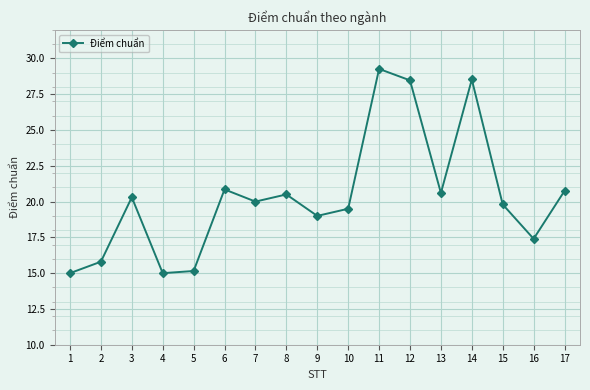

True or false: there are more than 0 points higher than both neighbors.

True